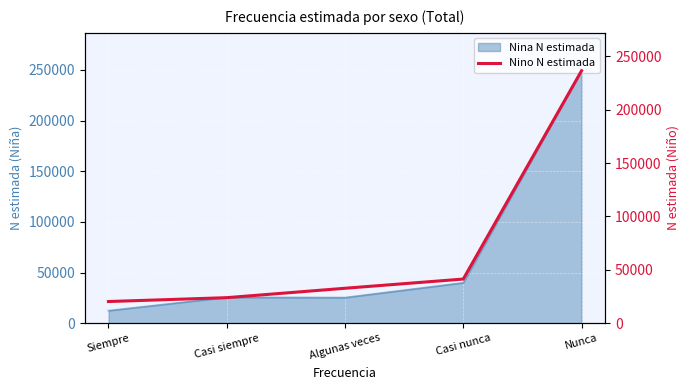

The Nina N estimada series shows 25513 at Casi siempre. True or false?

True